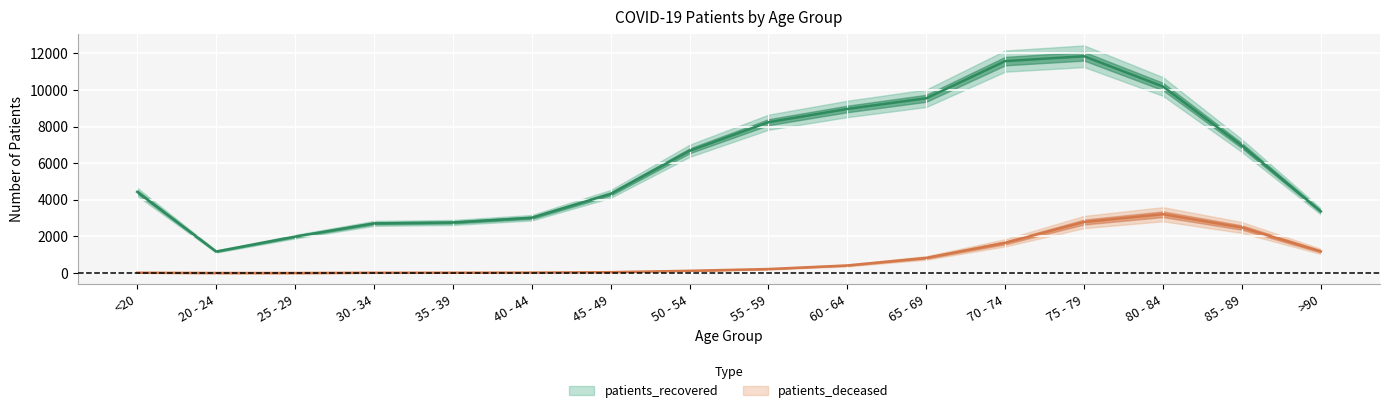

What is the label of the 14th point from the right?

25 - 29